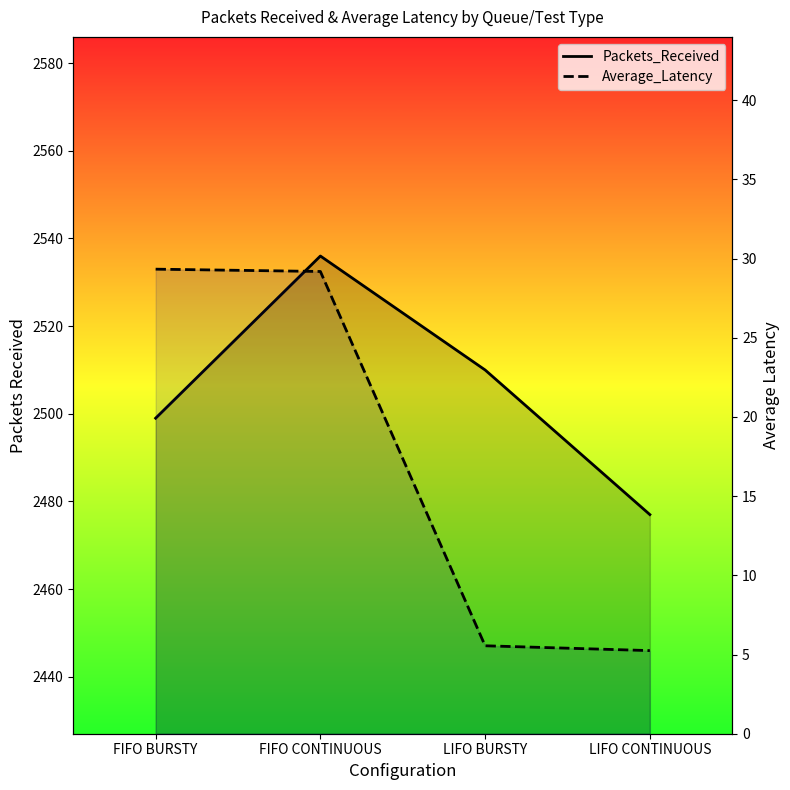

Is the value of Average_Latency at LIFO BURSTY greater than the value of Packets_Received at LIFO CONTINUOUS?

No